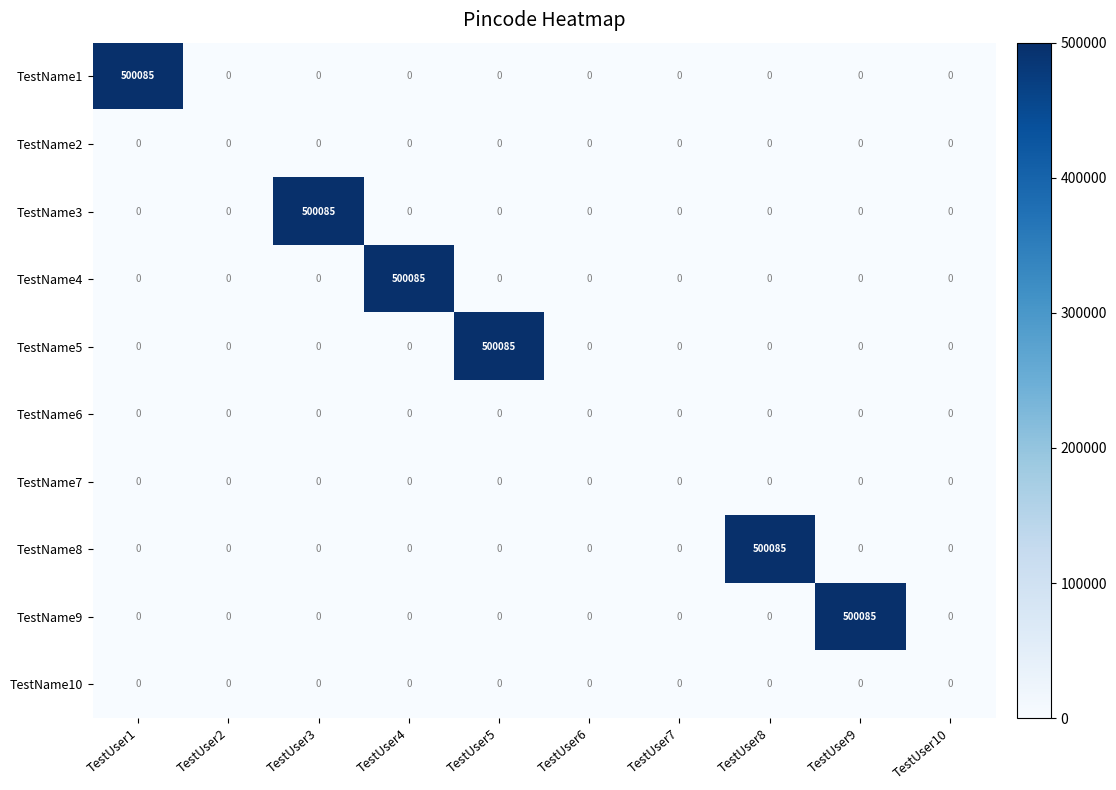

The TestName7 series shows 0 at TestUser2. True or false?

True